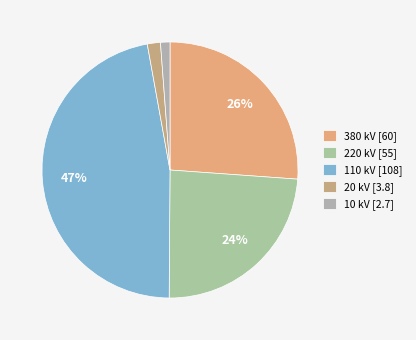

Count the number of slices in the pie.

5